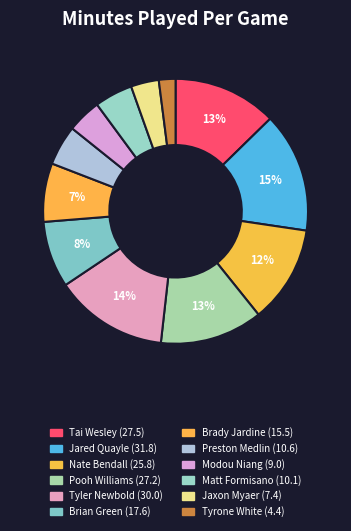

How many slices are in this pie chart?

12